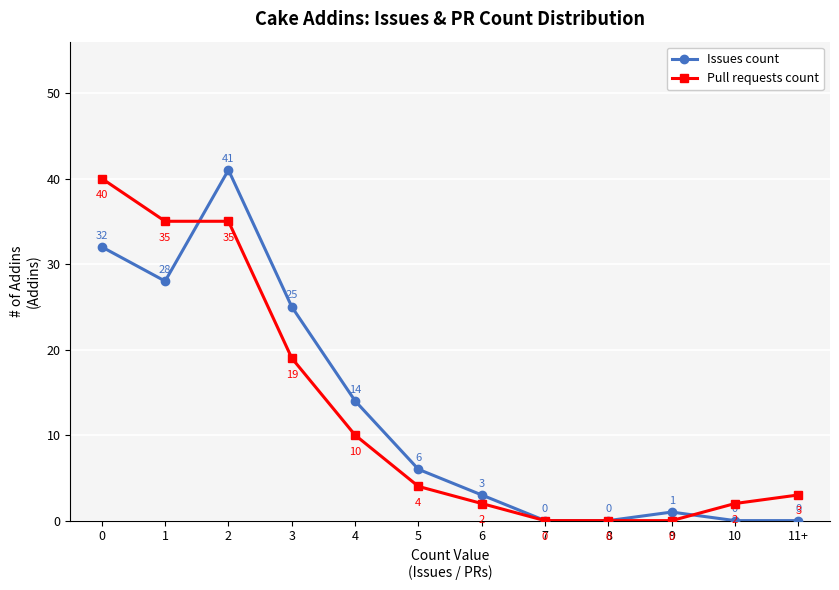

How many data points in Pull requests count are less than 4?

6